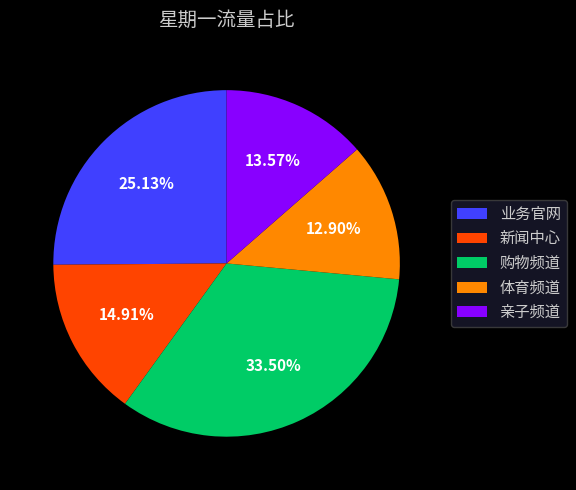

Is the sum of 体育频道 and 新闻中心 greater than half?

No